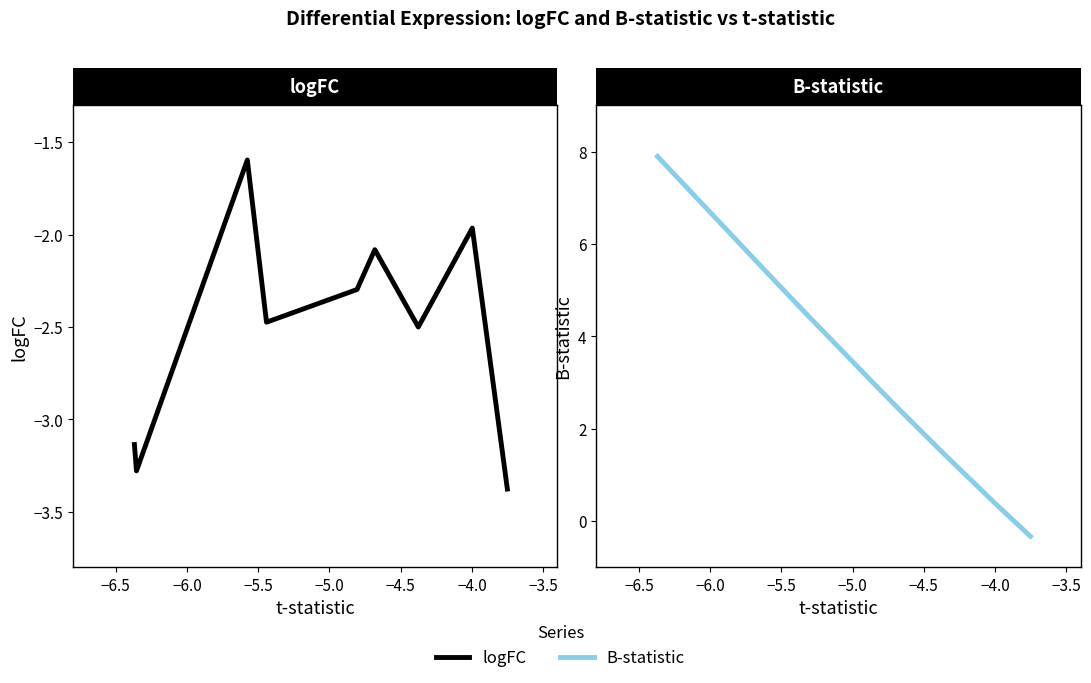

What is the minimum value shown in the chart?

-3.4